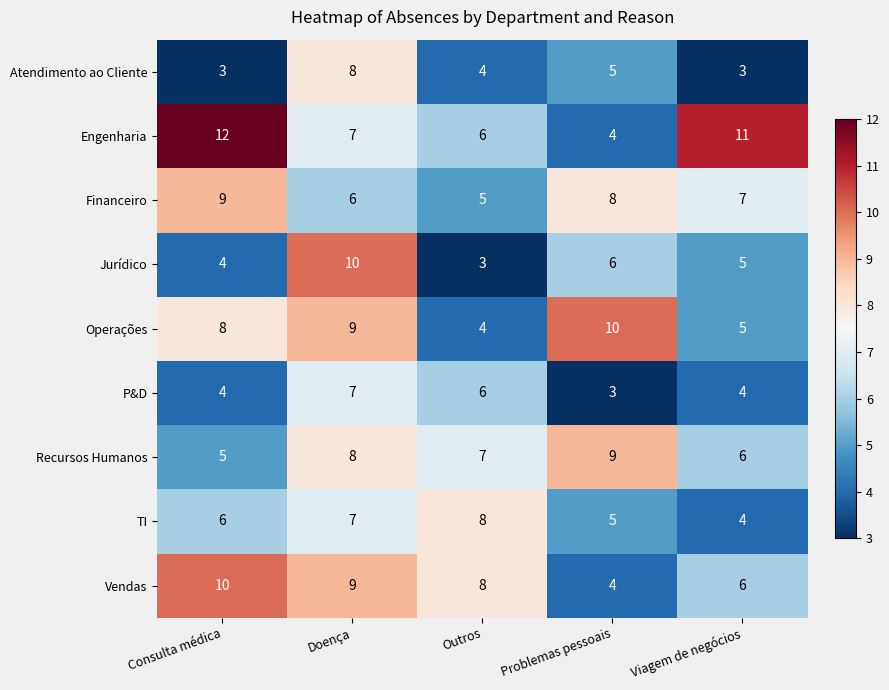

What is the minimum value for Atendimento ao Cliente?

3